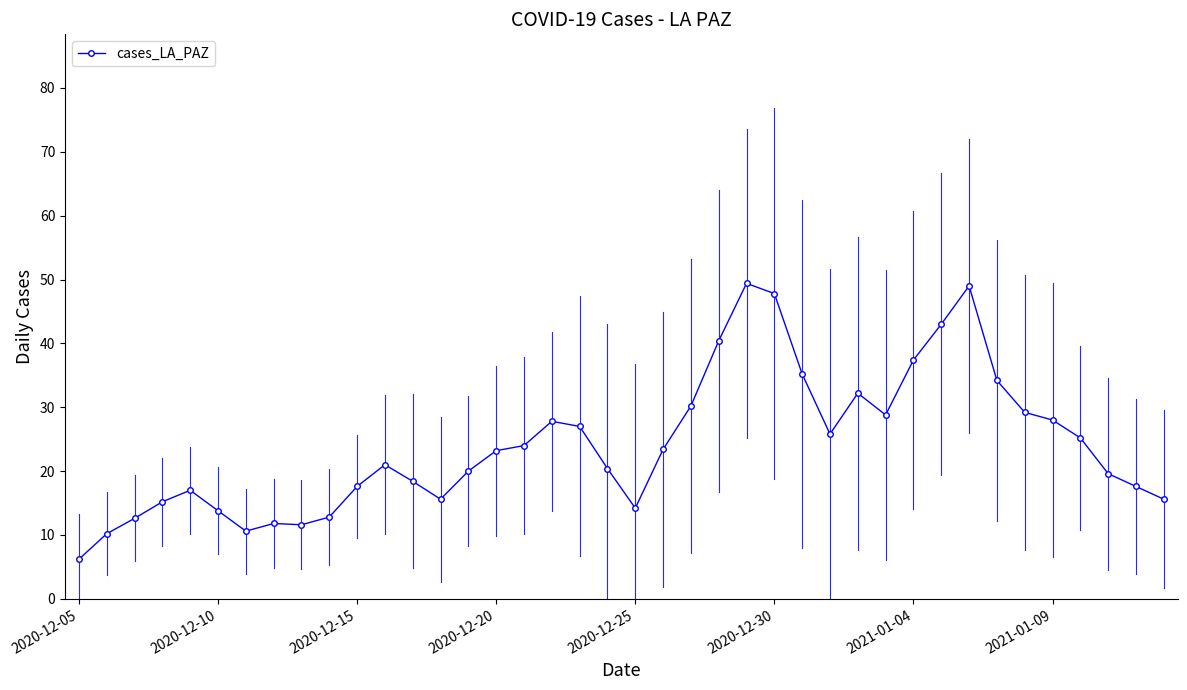

What is the difference between the maximum and minimum values?

43.2